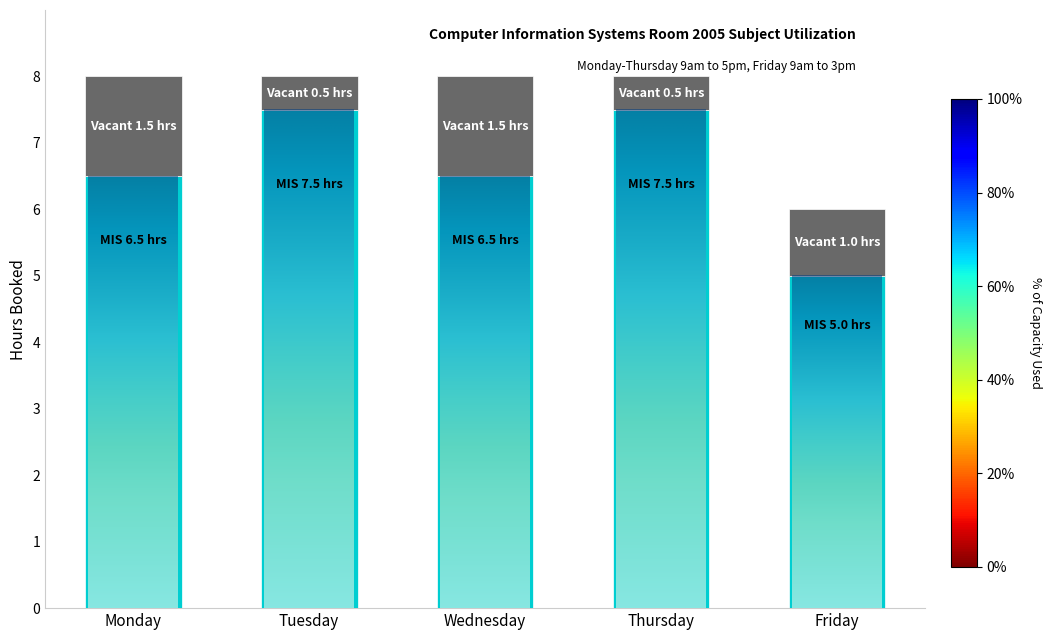

What is the total value across all series at Thursday?

8.0